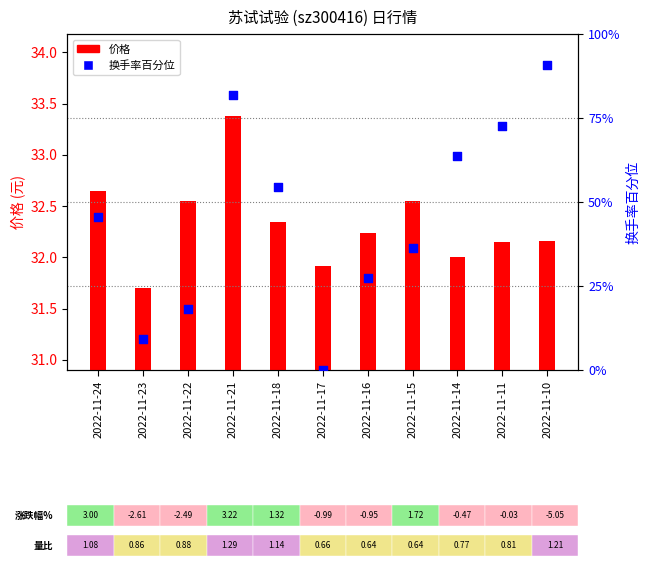

At how many categories does at least one series exceed 14?

11